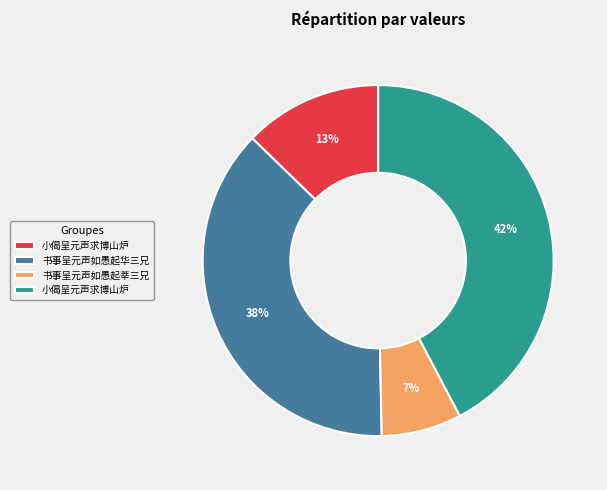

To the nearest percent, what is the average slice percentage?

25%